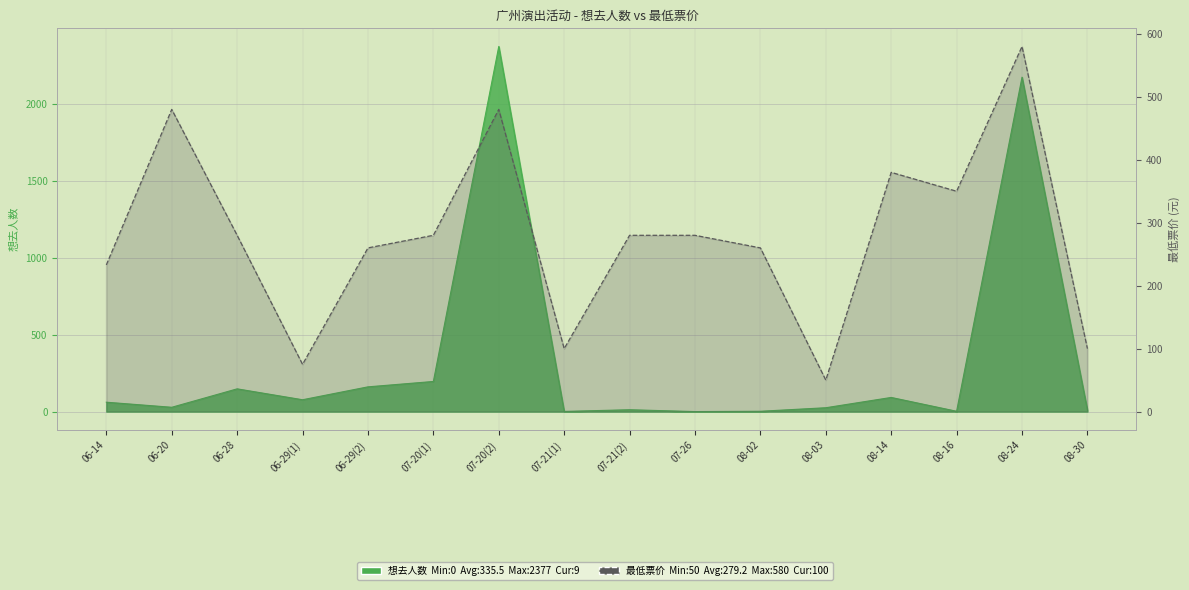

At which label does the data first exceed 280?

06-20